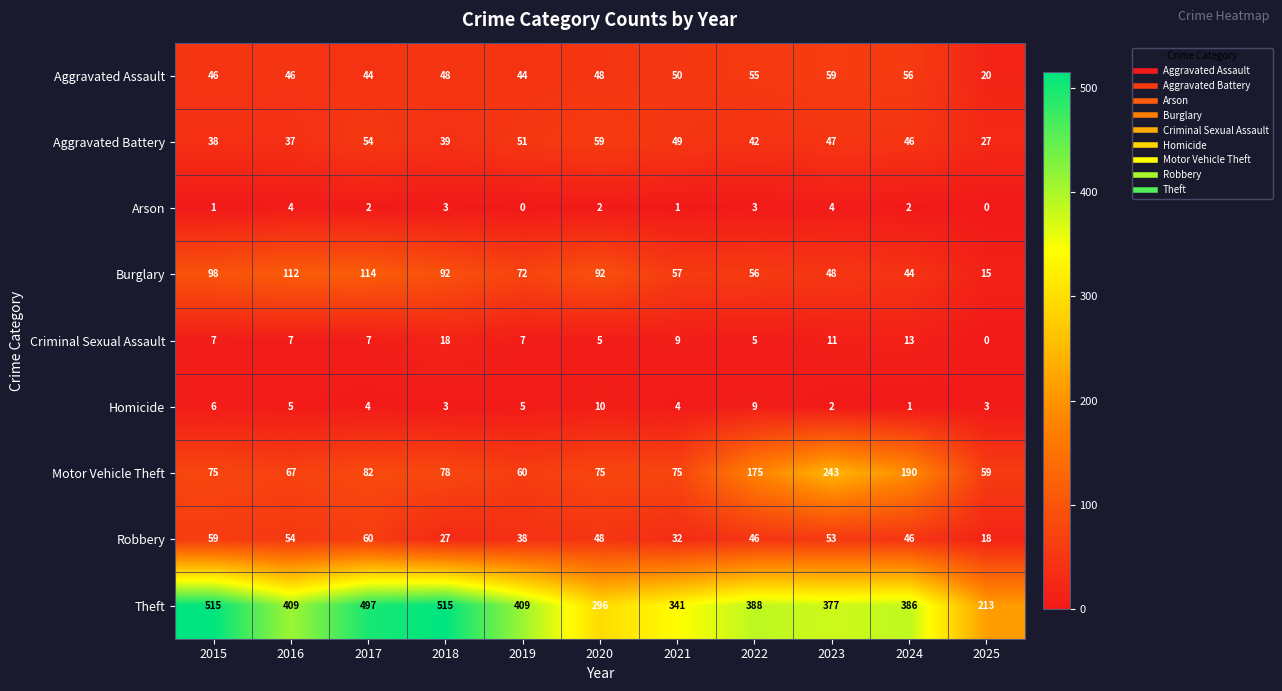

True or false: Arson has a value of 1 at 2020.

False